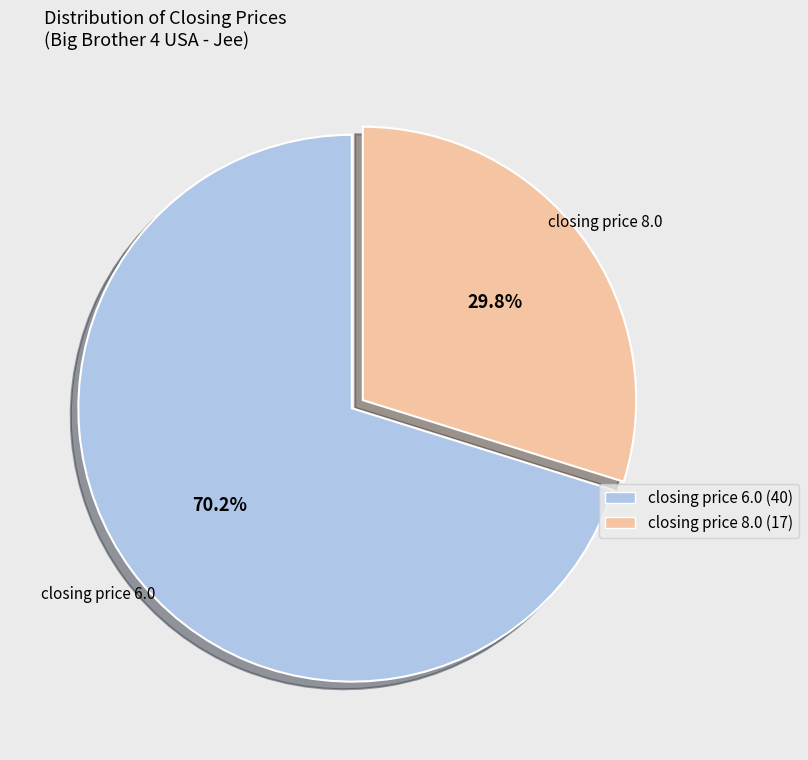

How much of the chart is everything except closing price 6.0 (40)?

29.8%